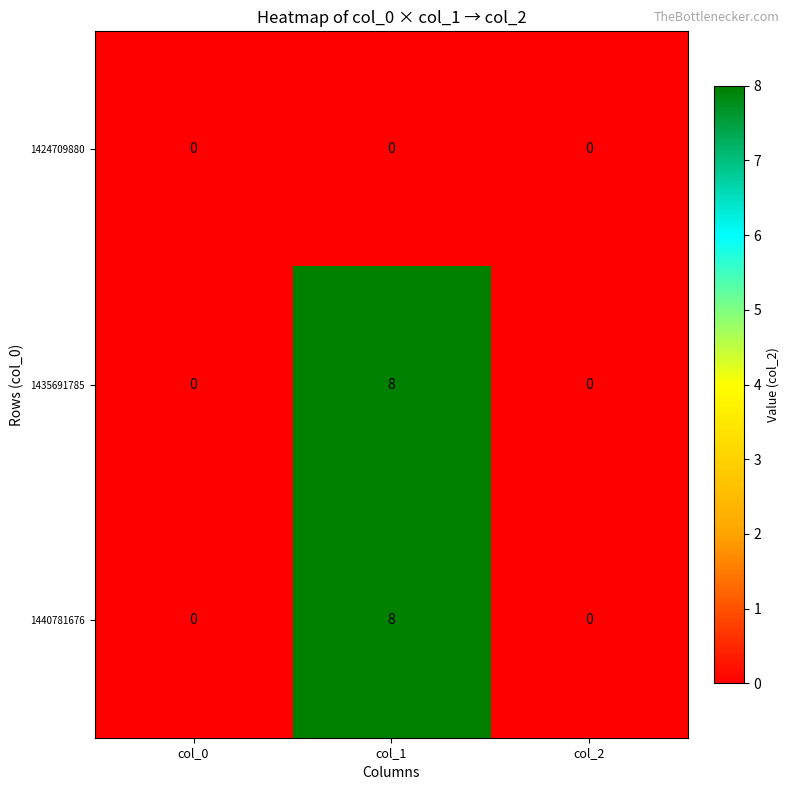

Reading left to right, transcribe all the data shown in this chart.

1424709880: col_0=0	col_1=0	col_2=0
1435691785: col_0=0	col_1=8	col_2=0
1440781676: col_0=0	col_1=8	col_2=0